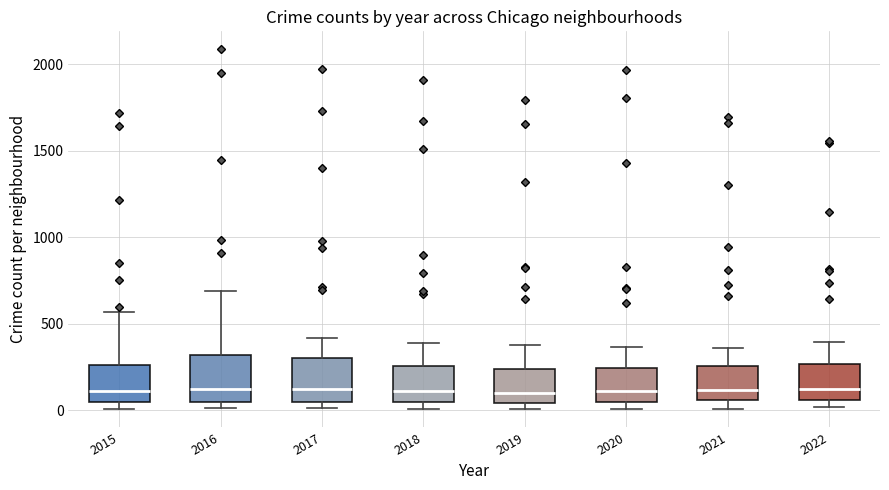

Reading left to right, transcribe this box plot: for each box, give where its median line is, the range the box spans, and where its two whiskers end, as read against the y-axis. The values are not printed on the chart, so give them approximately, as read against the axis.

2015: median 100, box 50 to 250, whiskers 0 to 550
2016: median 150, box 50 to 300, whiskers 0 to 700
2017: median 100, box 50 to 300, whiskers 0 to 400
2018: median 100, box 50 to 250, whiskers 0 to 400
2019: median 100, box 50 to 250, whiskers 0 to 400
2020: median 100, box 50 to 250, whiskers 0 to 350
2021: median 100, box 50 to 250, whiskers 0 to 350
2022: median 150, box 50 to 250, whiskers 0 to 400